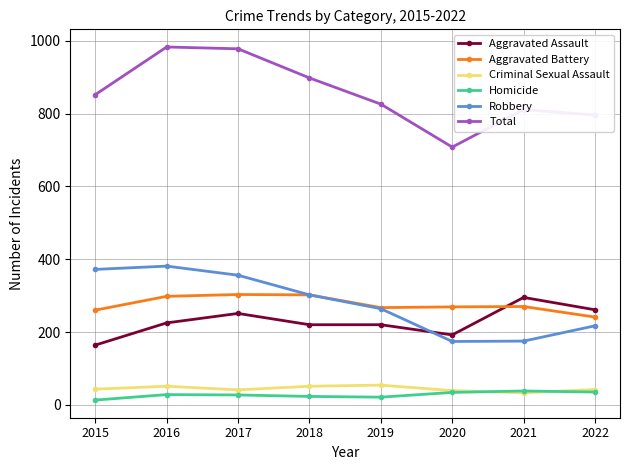

In Robbery, how many points are lower than both neighbors (excluding endpoints)?

1